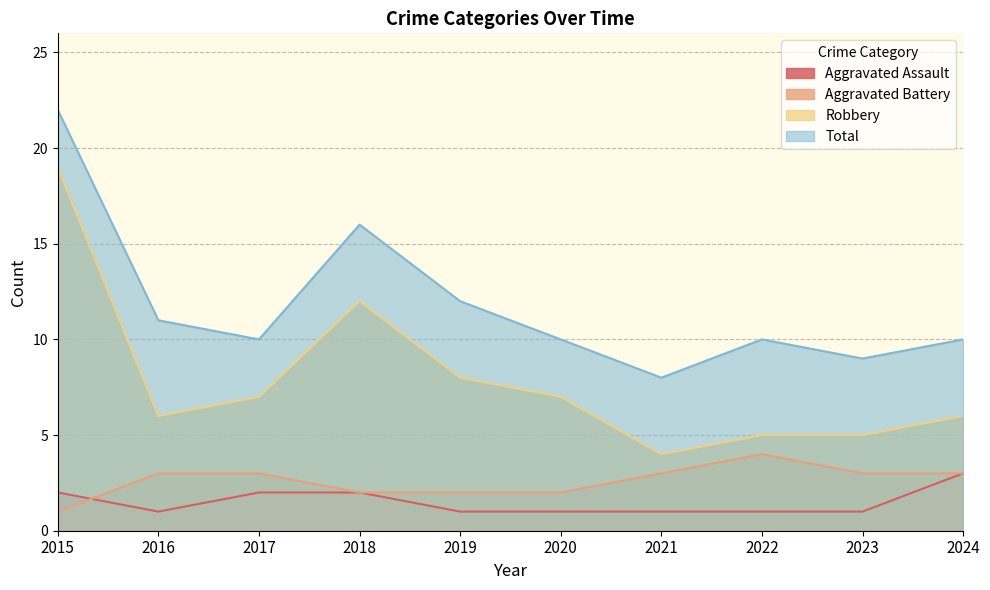

Reading left to right, extract all data points from this chart.

Aggravated Assault: 2	1	2	2	1	1	1	1	1	3
Aggravated Battery: 1	3	3	2	2	2	3	4	3	3
Robbery: 19	6	7	12	8	7	4	5	5	6
Total: 22	11	10	16	12	10	8	10	9	10